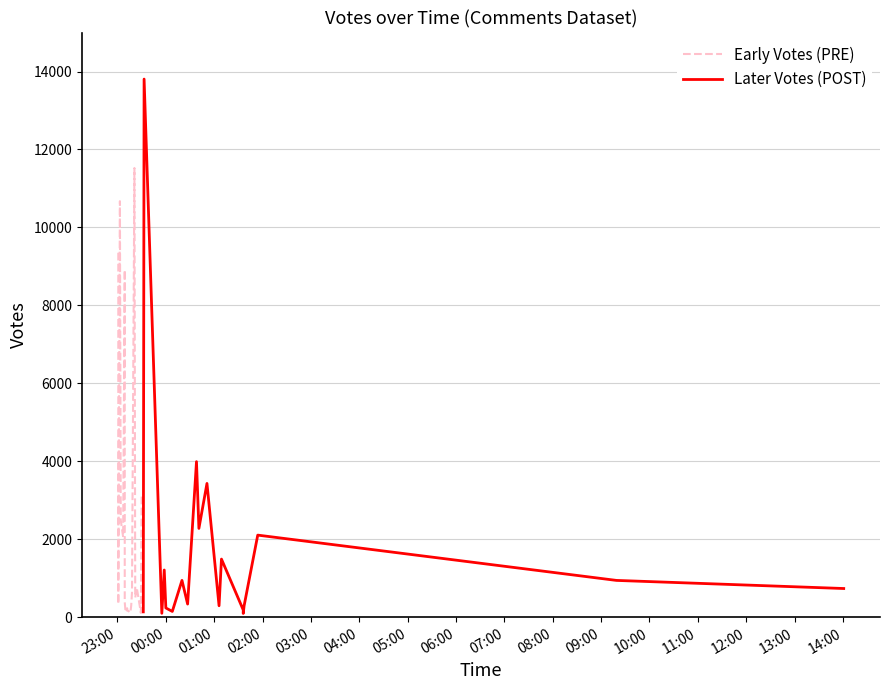

What is the average value of the Early Votes (PRE) series?

2653